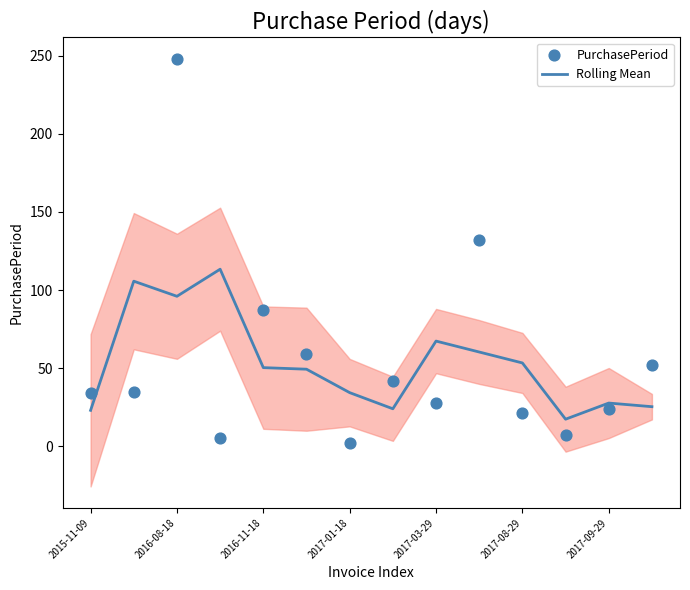

Which series contains the highest Y value?

PurchasePeriod